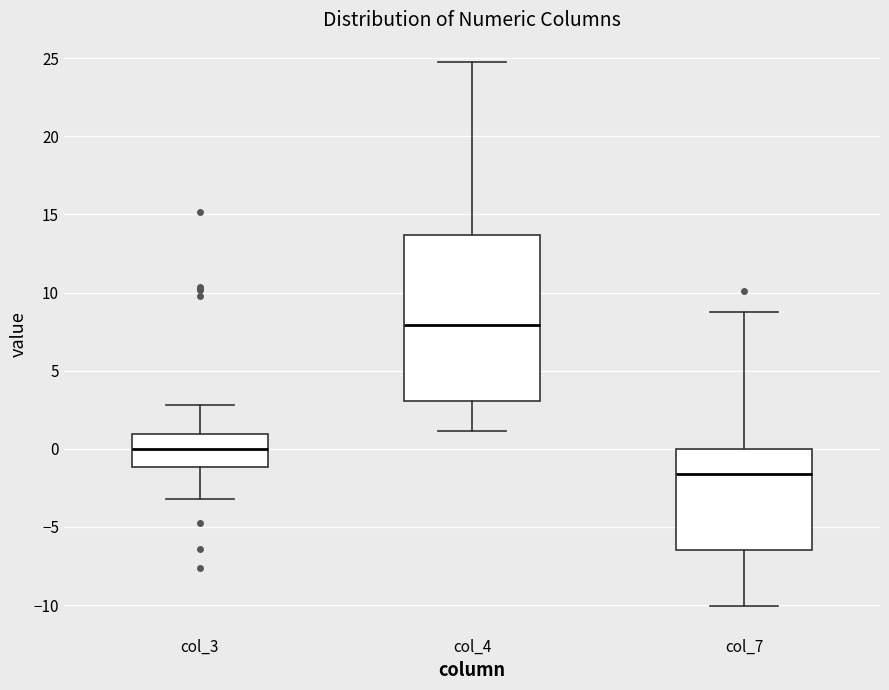

Reading left to right, transcribe this box plot: for each box, give where its median line is, the range the box spans, and where its two whiskers end, as read against the y-axis. The values are not printed on the chart, so give them approximately, as read against the axis.

col_3: median 0.0, box -1.0 to 1.0, whiskers -3.0 to 3.0
col_4: median 8.0, box 3.0 to 13.5, whiskers 1.0 to 25.0
col_7: median -1.5, box -6.5 to 0.0, whiskers -10.0 to 9.0